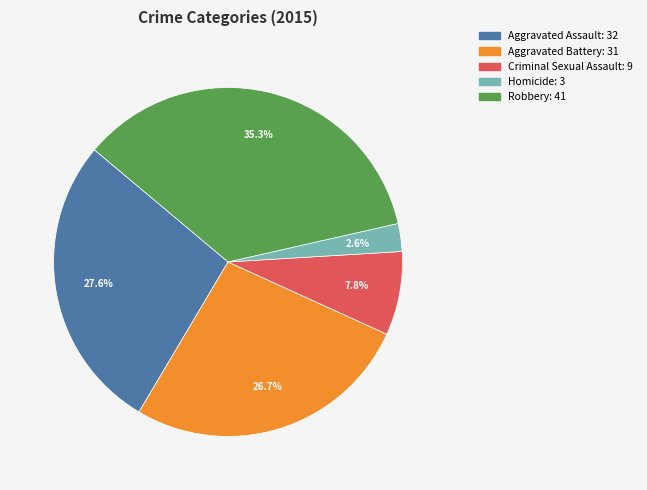

To the nearest percent, what is the average slice percentage?

20%